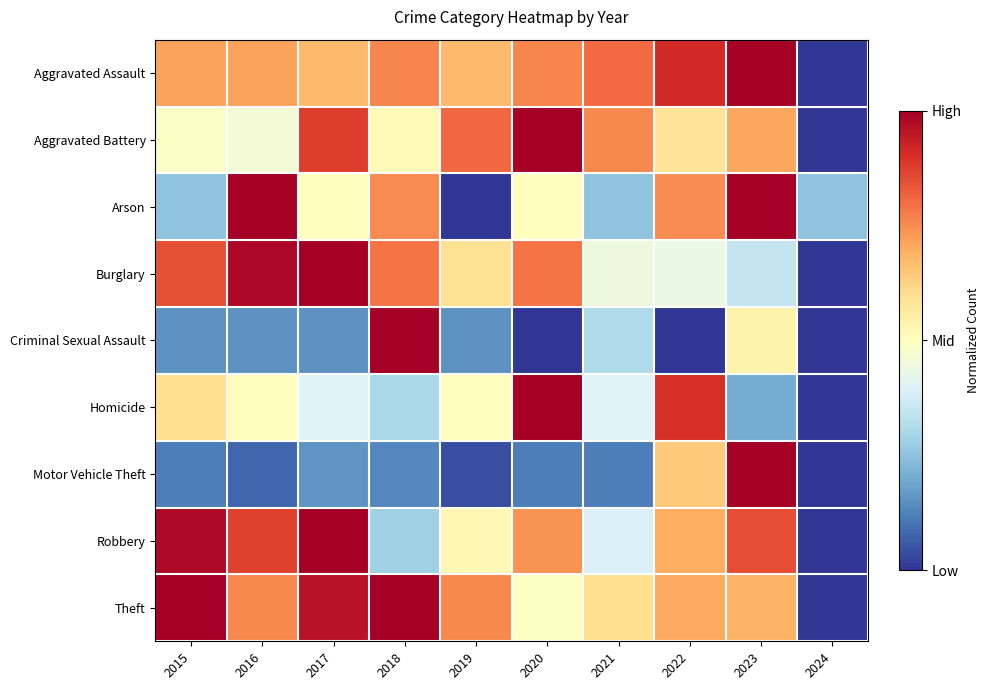

What is the maximum value shown in the chart?

1.0